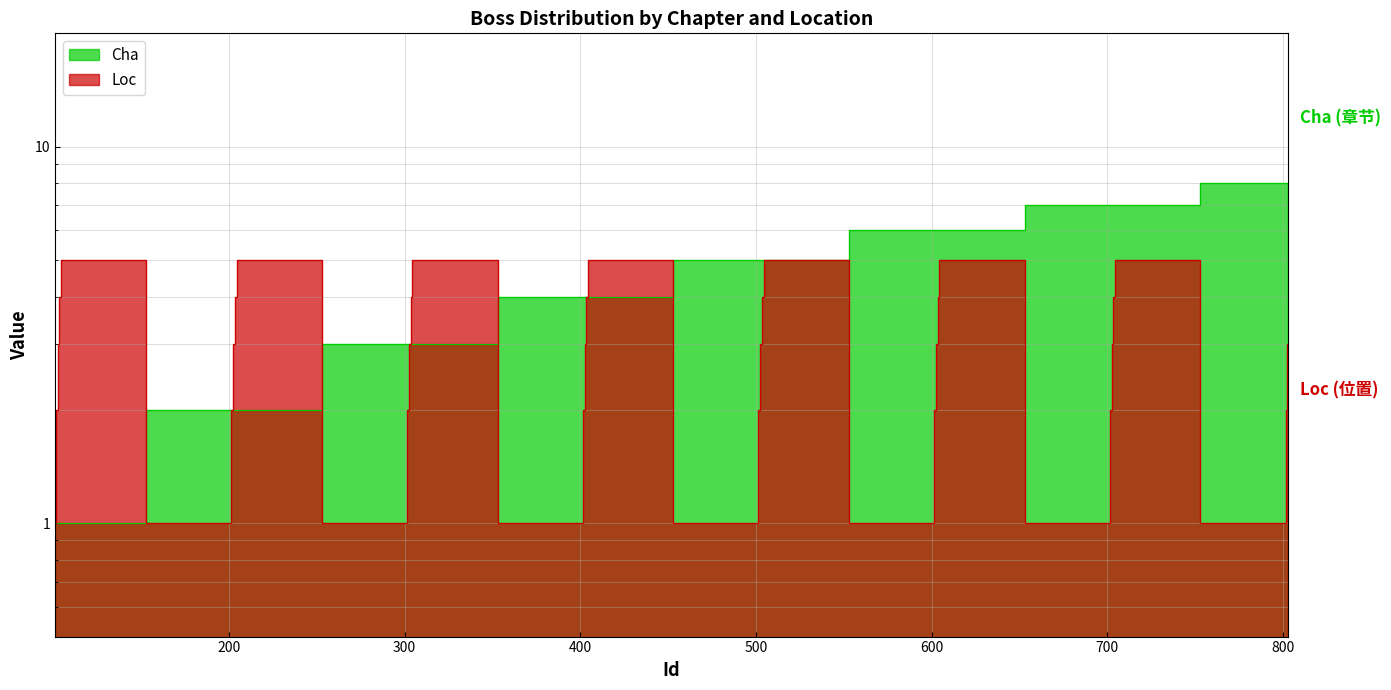

Reading left to right, transcribe all the data shown in this chart.

Cha: 1	1	1	1	1	2	2	2	2	2	3	3	3	3	3	4	4	4	4	4	5	5	5	5	5	6	6	6	6	6	7	7	7	7	7	8	8	8
Loc: 1	2	3	4	5	1	2	3	4	5	1	2	3	4	5	1	2	3	4	5	1	2	3	4	5	1	2	3	4	5	1	2	3	4	5	1	2	3